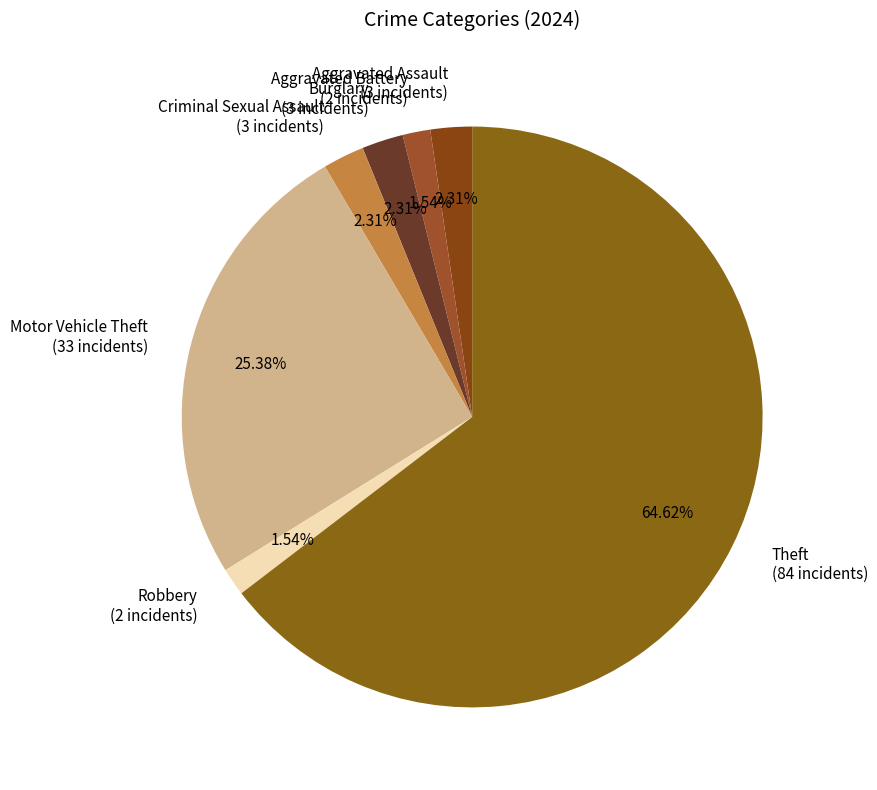

How many segments does this pie chart have?

7